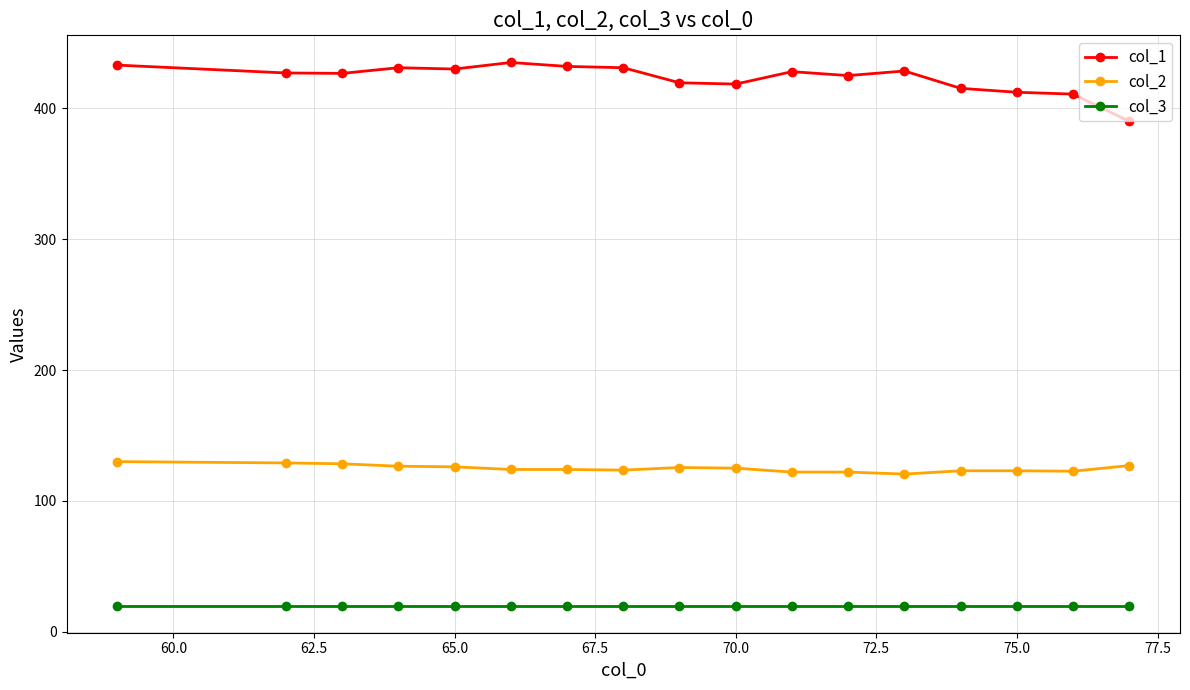

What is the average value of the col_3 series?

20.0